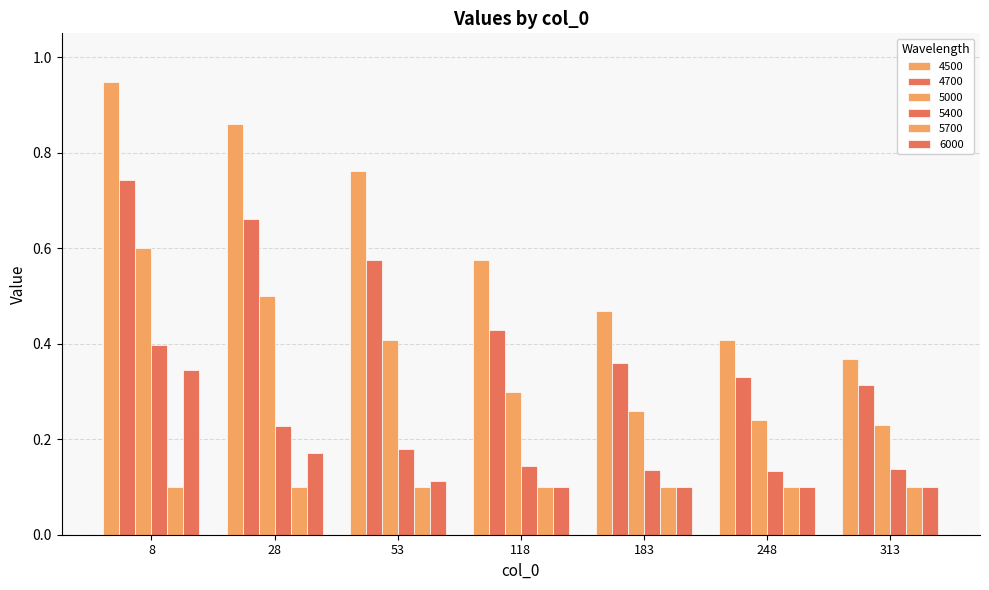

Does the chart contain stacked bars?

No